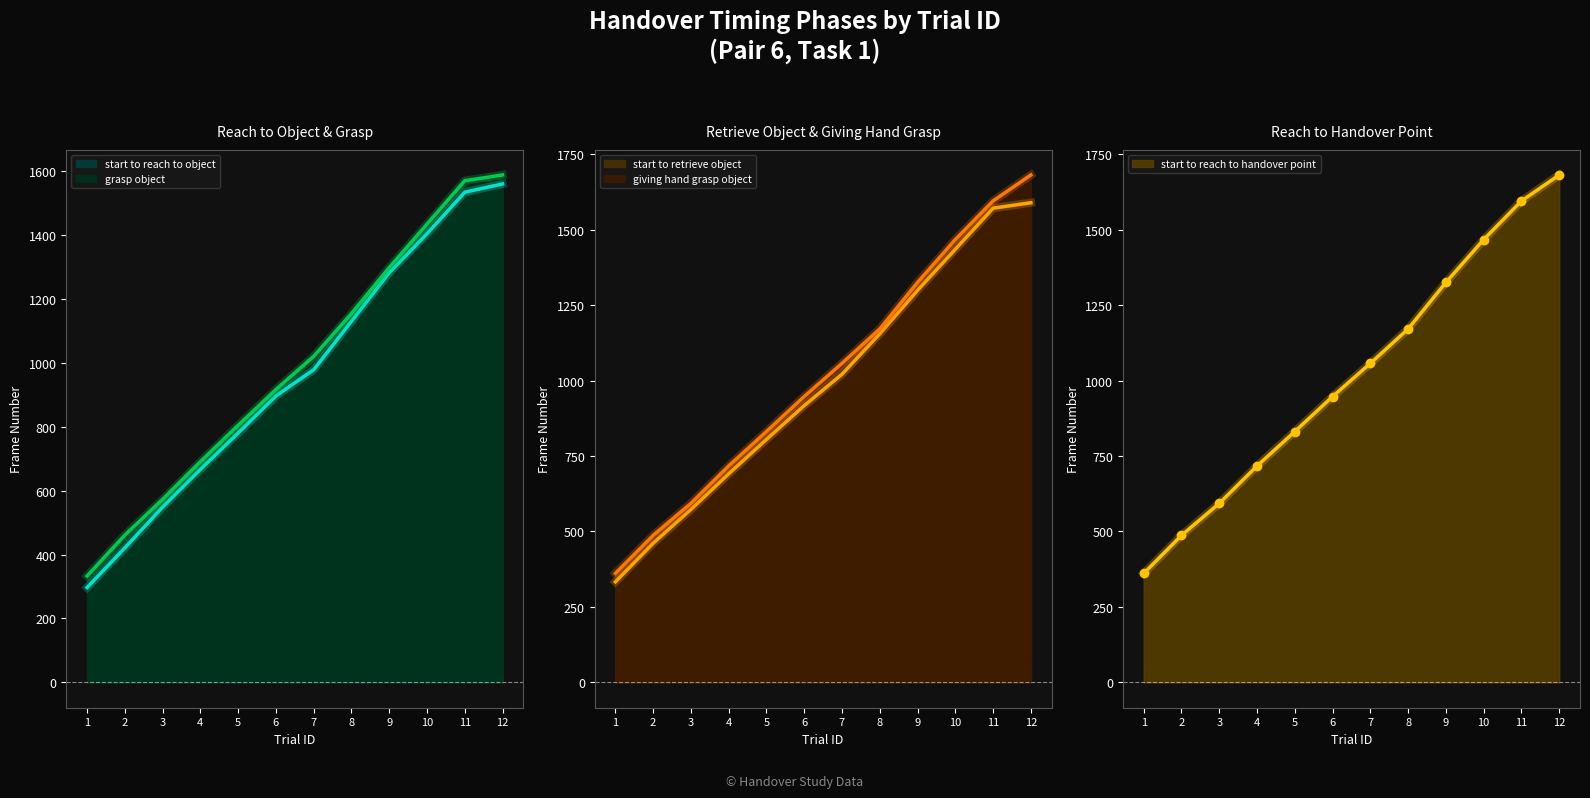

List the labels in order of giving_hand_grasp_object value, smallest first.

1, 2, 3, 4, 5, 6, 7, 8, 9, 10, 11, 12